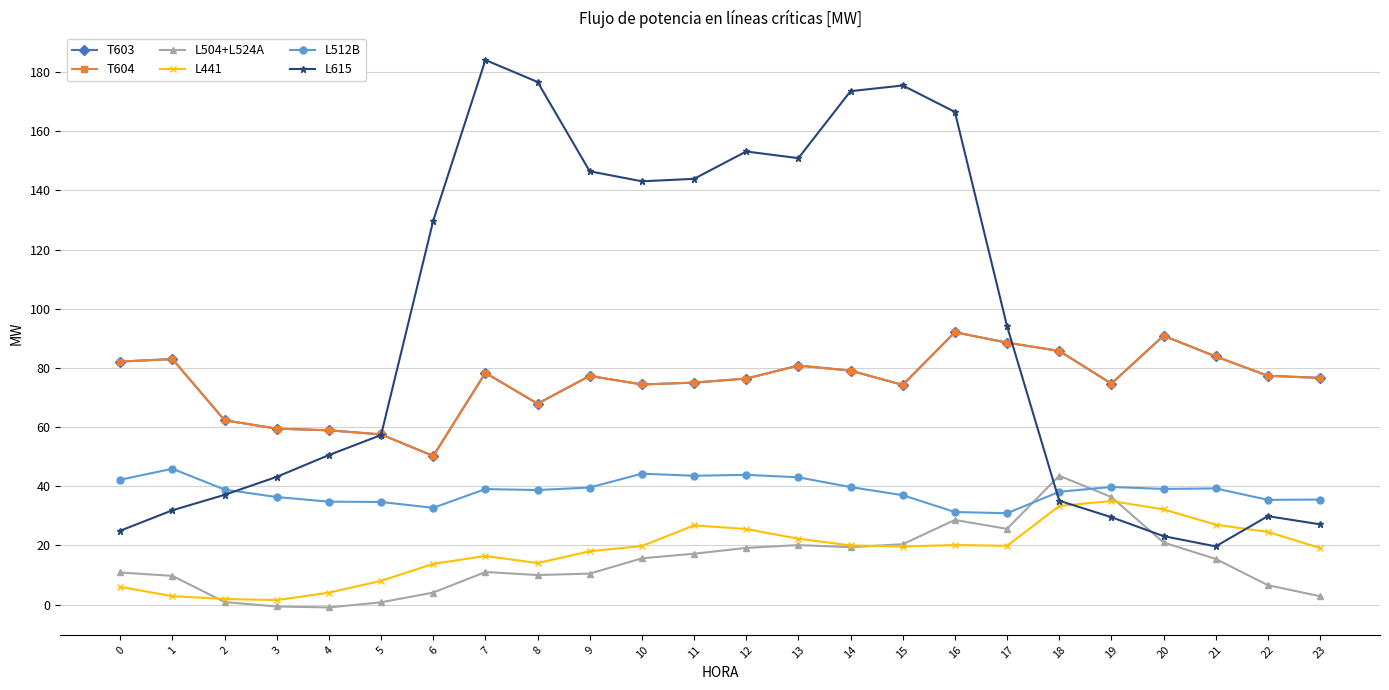

What is the value of the L441 point at the 2nd from the left?

2.8